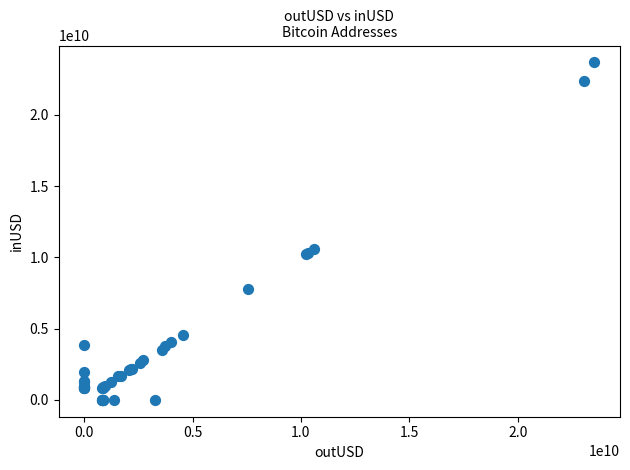

What Y value in the scatter plot is closest to 11845131158?

10582869439.6